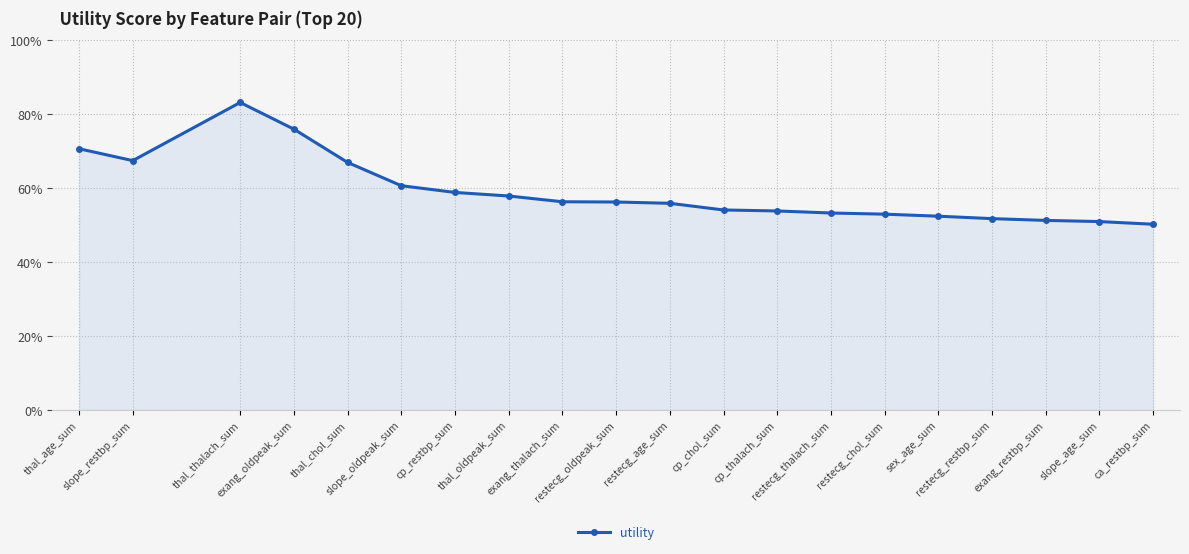

What is the label of the 6th point from the right?

restecg_chol_sum